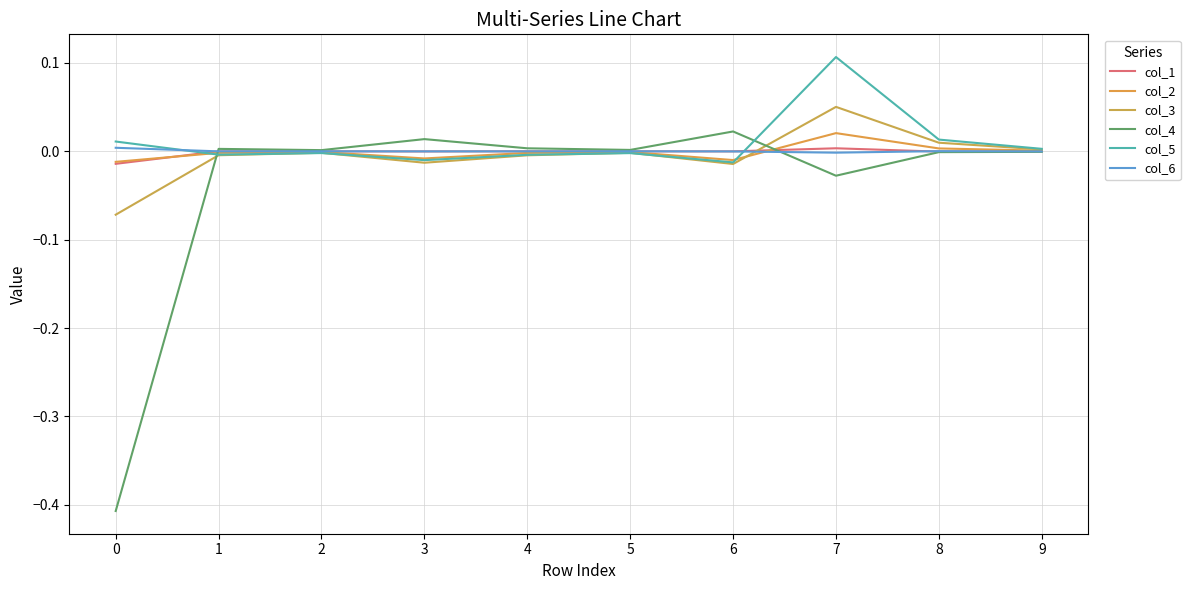

Rank the series at 7 from lowest to highest value.

col_4, col_6, col_1, col_2, col_3, col_5